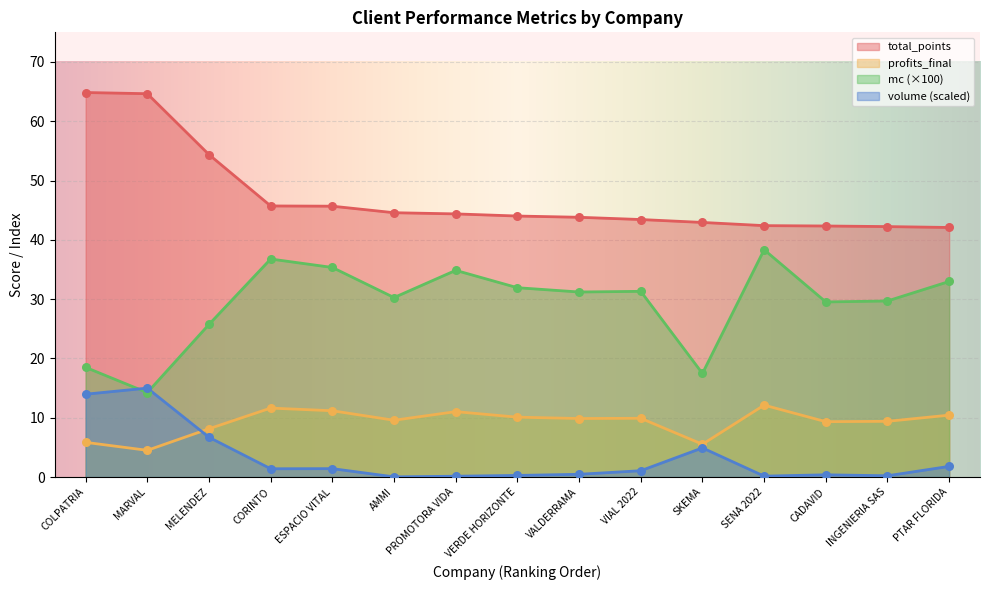

At which category is the sum across all series the highest?

COLPATRIA